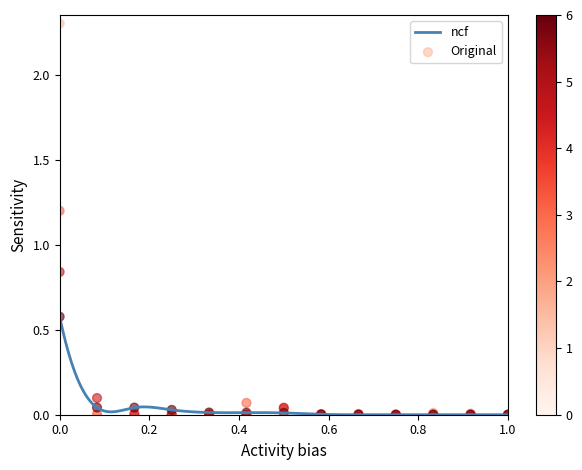

At how many categories does at least one series exceed 2?

1